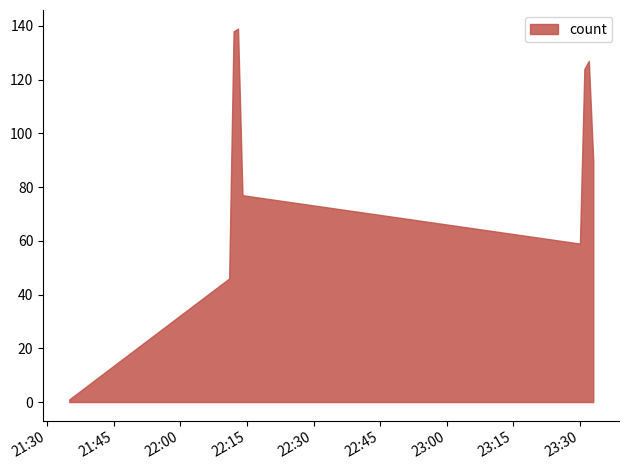

What is the difference between the maximum and minimum values?

138